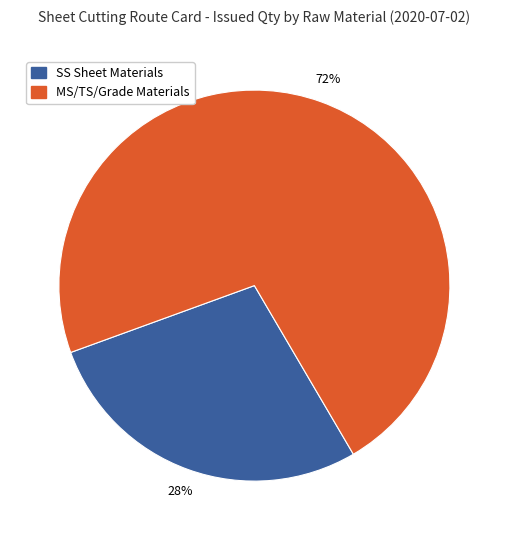

To the nearest percent, what is the difference between the largest and smallest slice percentages?

44%